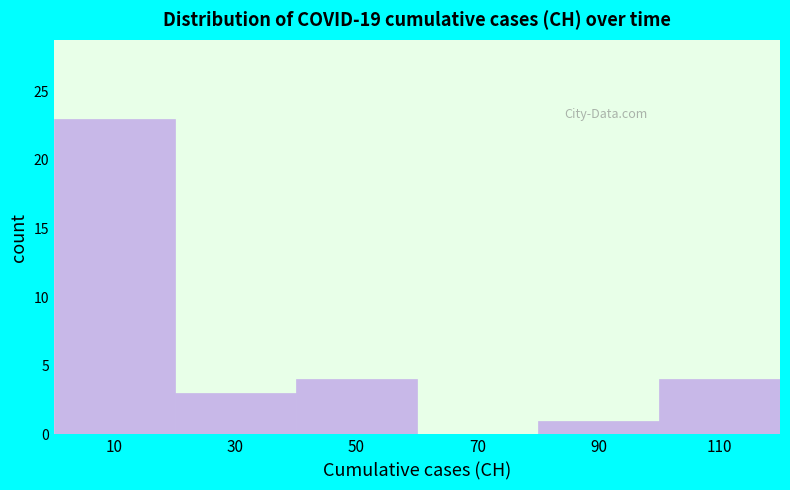

Over which range of the x-axis is the bar tallest?

0 to 20